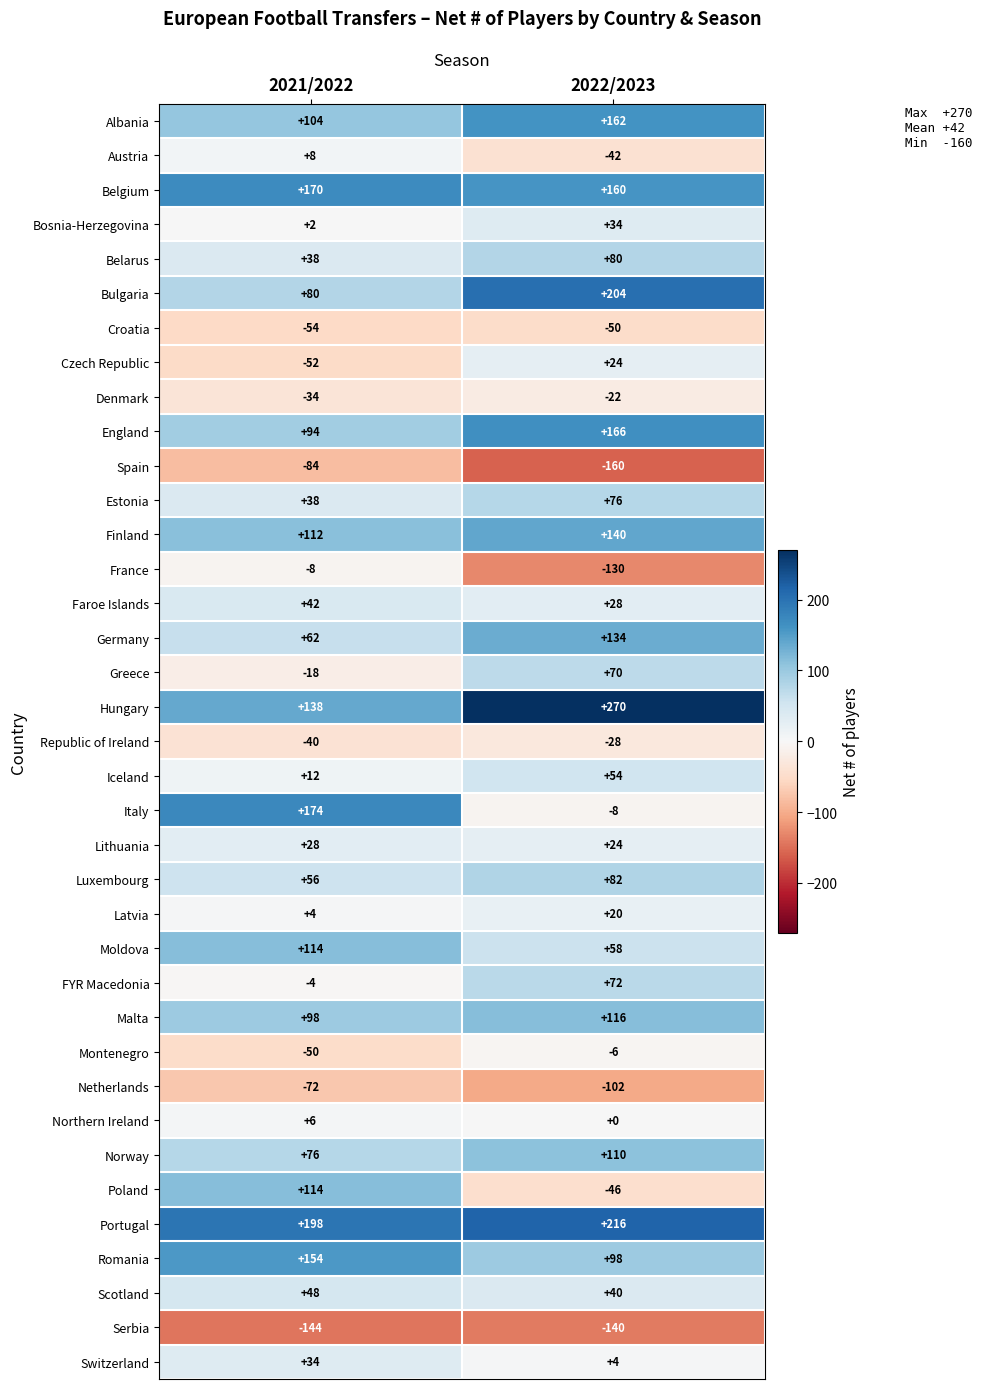

What is the total value across all series at 2022/2023?

1708